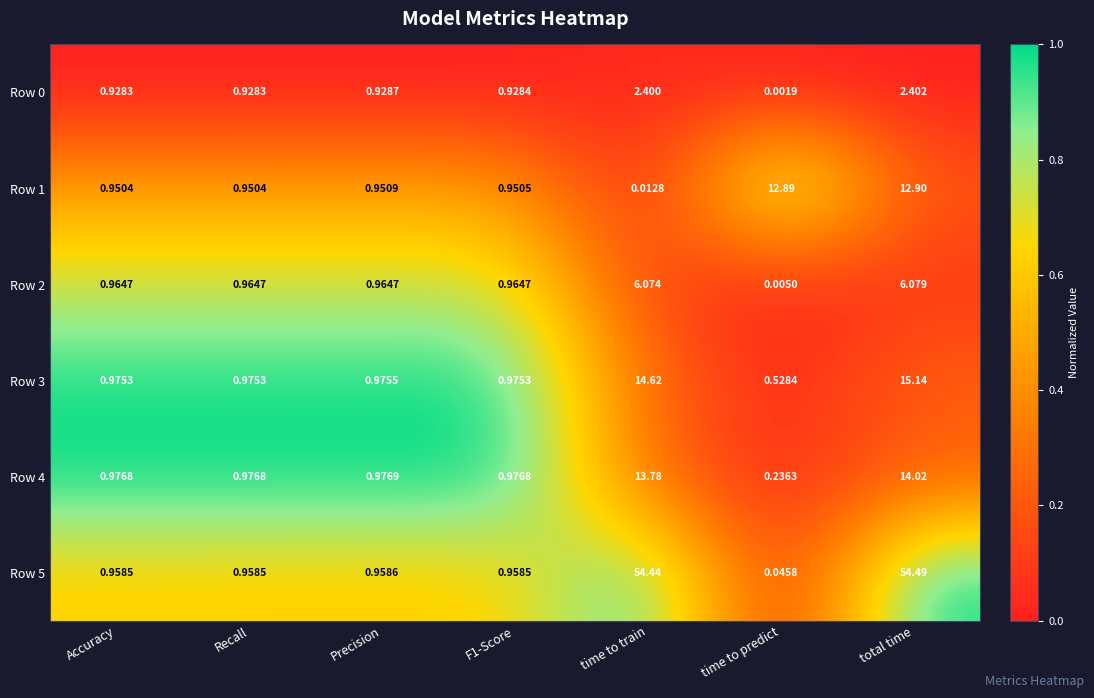

At which label is Row 5 closest to 27?

Precision